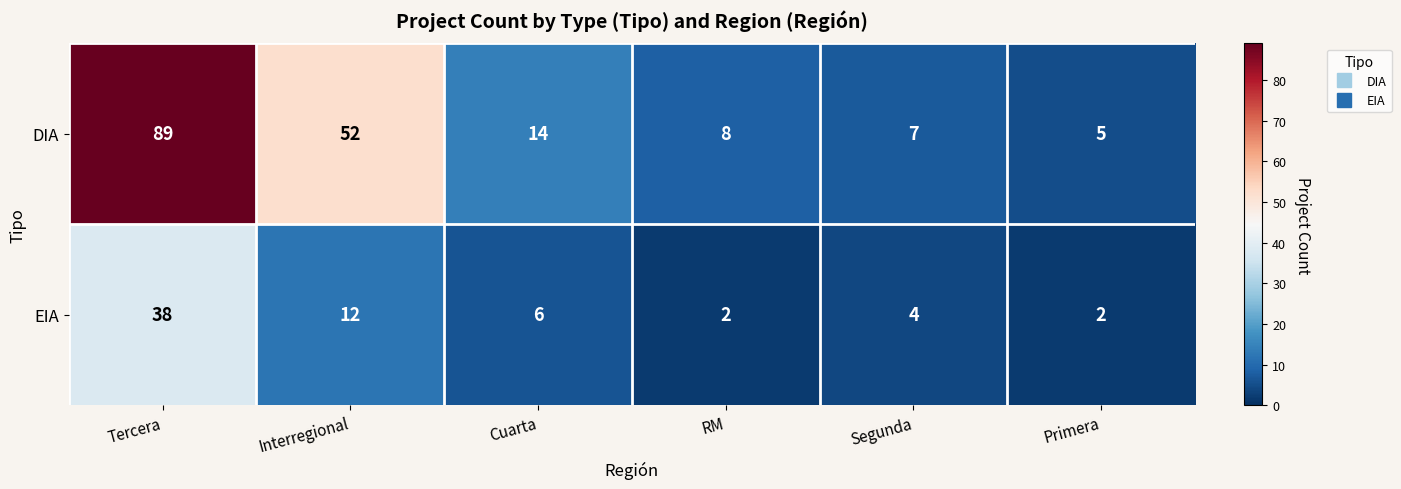

How many categories are shown in the chart?

6